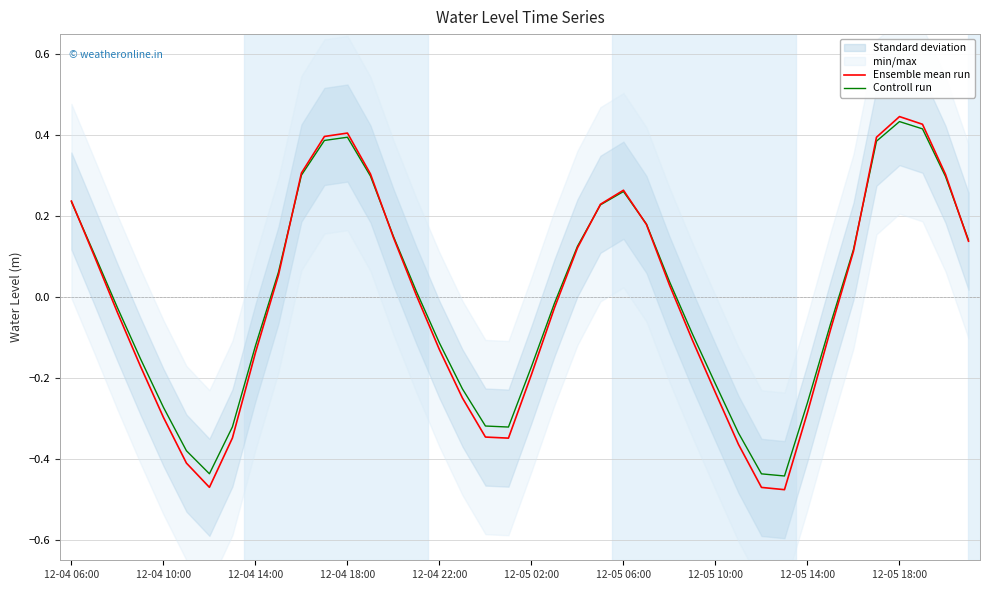

What is the value of the Controll run point at the 31st from the left?

-0.4